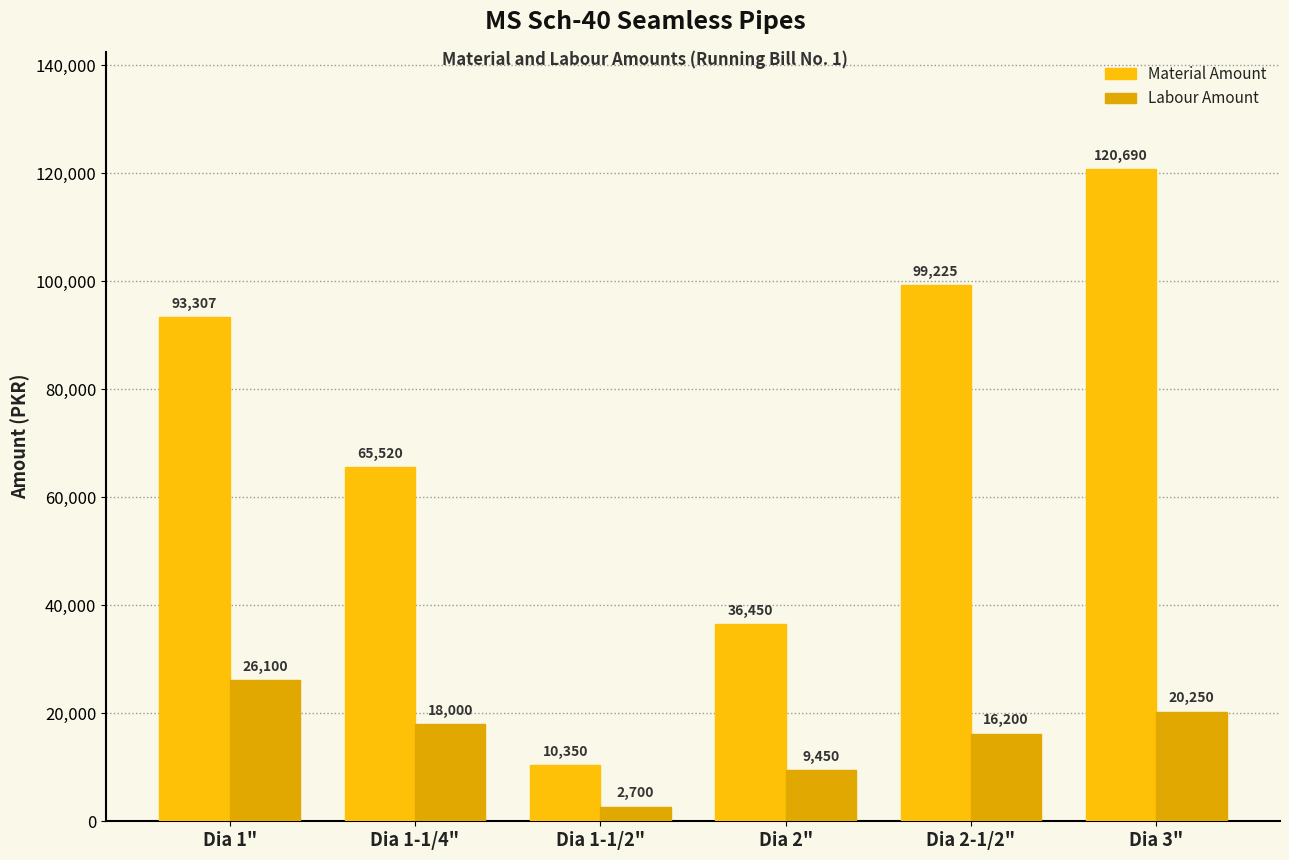

Which series changed the most between Dia 1" and Dia 1-1/4"?

Material Amount